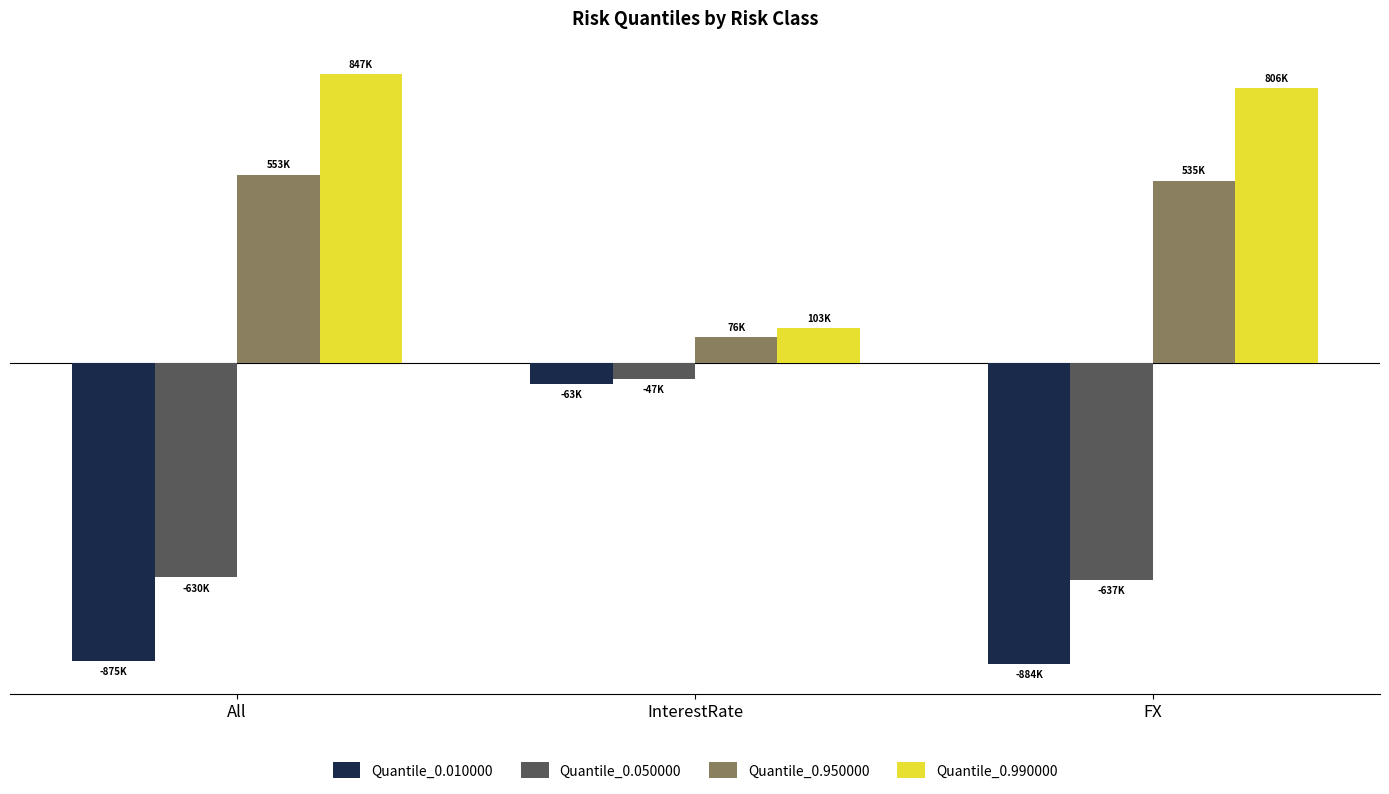

What are all the series names shown in the legend?

Quantile_0.010000, Quantile_0.050000, Quantile_0.950000, Quantile_0.990000